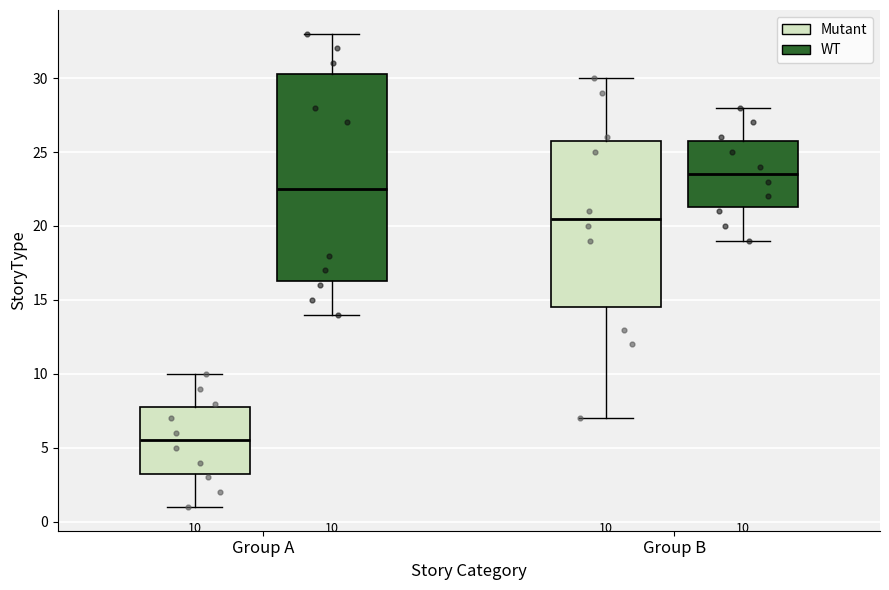

Which box's median line is the highest?

Group B (WT)